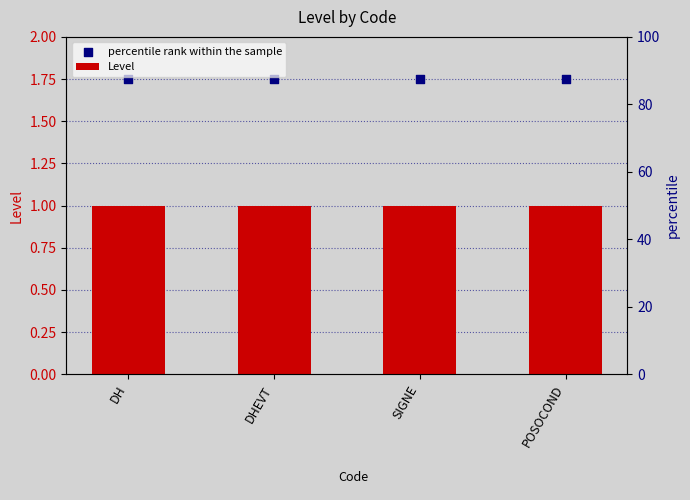

Is the value of Level at DH greater than the value of percentile rank within the sample at SIGNE?

No